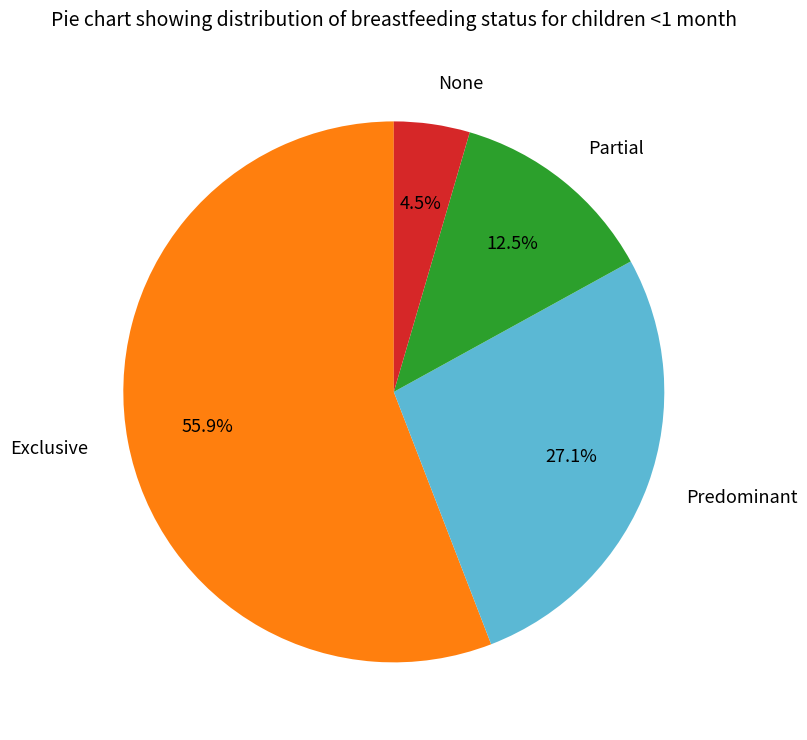

How much of the chart is everything except Exclusive?

44.1%